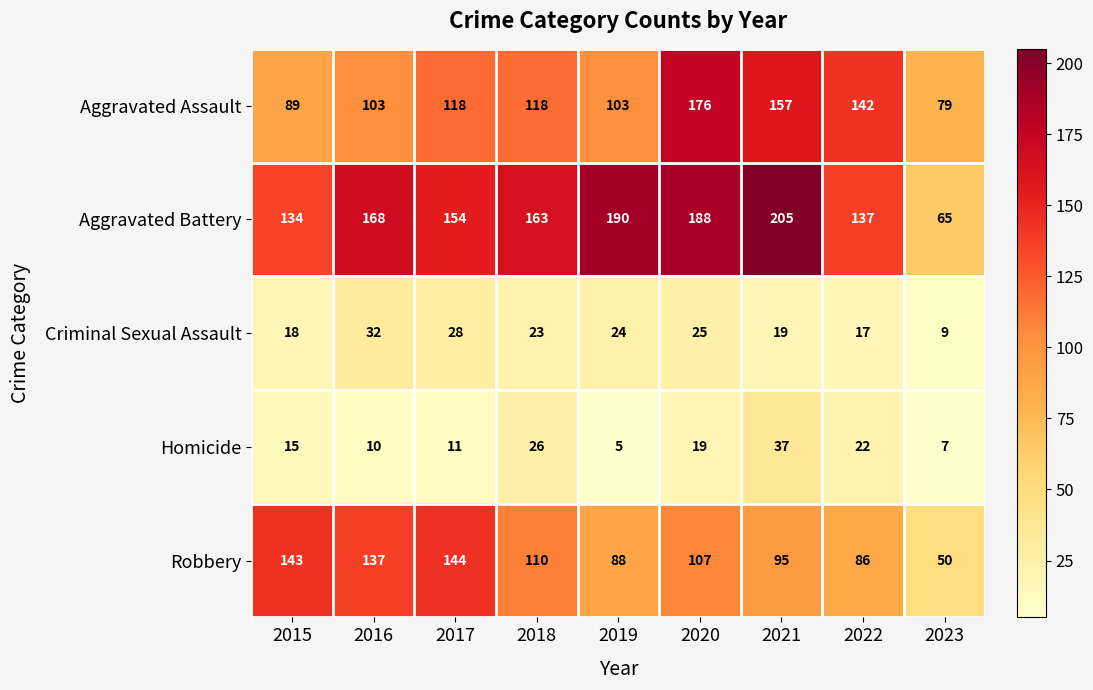

Where does the Aggravated Battery series first go above 163?

2016